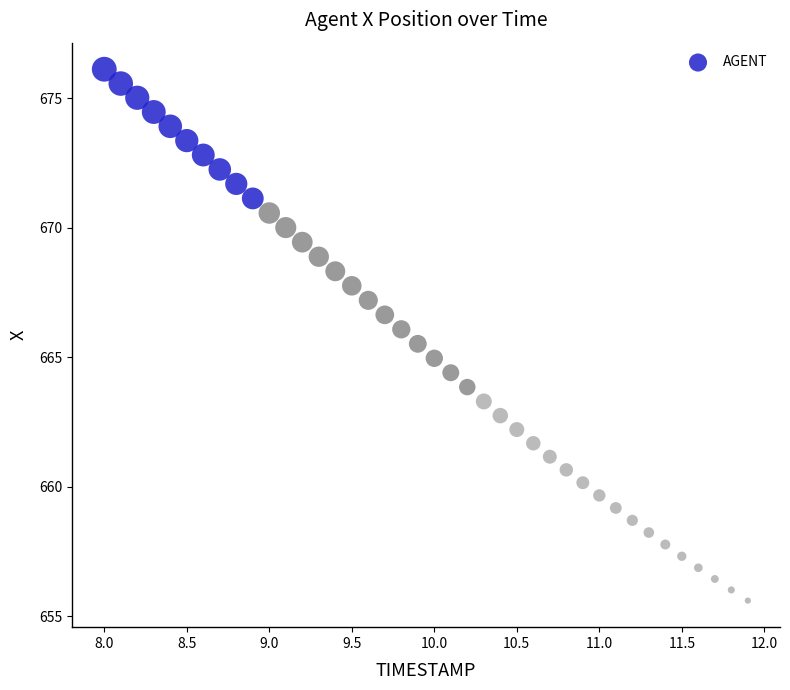

What is the range of Y values (max minus min)?

20.5